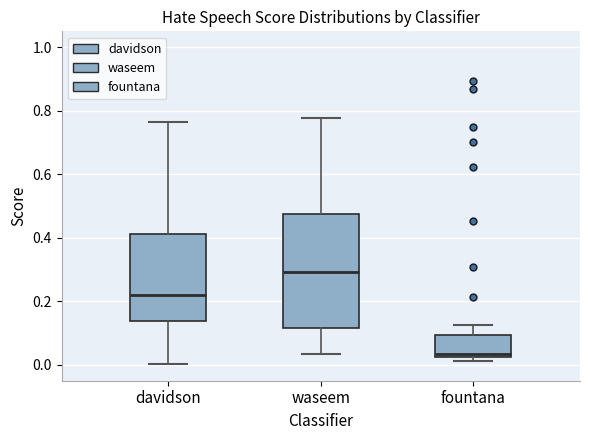

Reading left to right, transcribe this box plot: for each box, give where its median line is, the range the box spans, and where its two whiskers end, as read against the y-axis. The values are not printed on the chart, so give them approximately, as read against the axis.

davidson: median 0.22, box 0.14 to 0.42, whiskers 0.00 to 0.76
waseem: median 0.30, box 0.12 to 0.48, whiskers 0.04 to 0.78
fountana: median 0.04, box 0.02 to 0.10, whiskers 0.02 (just below the box's lower edge) to 0.12